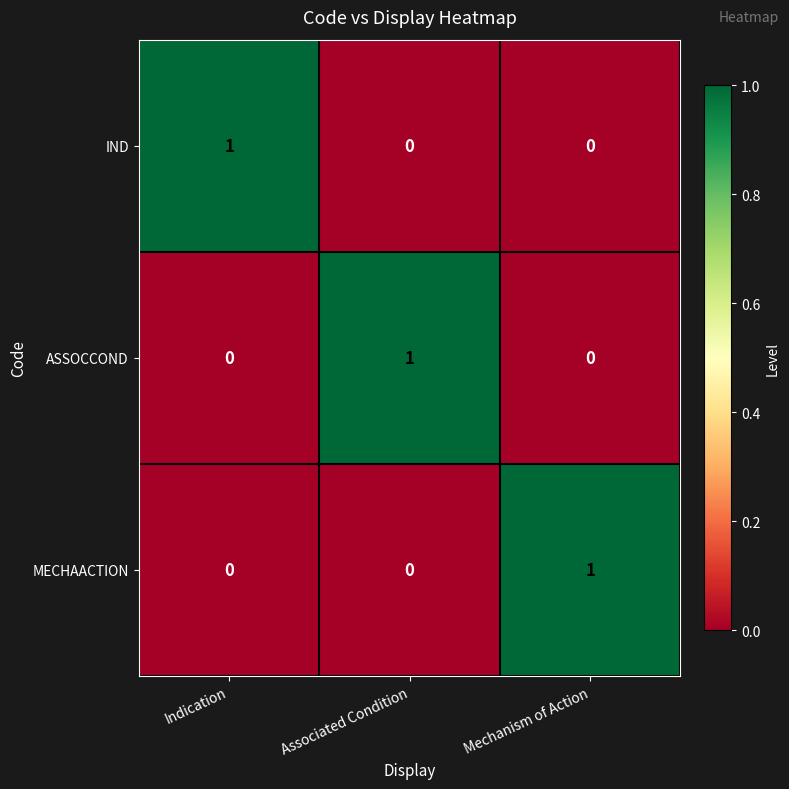

Which category has the highest value in the IND series?

Indication